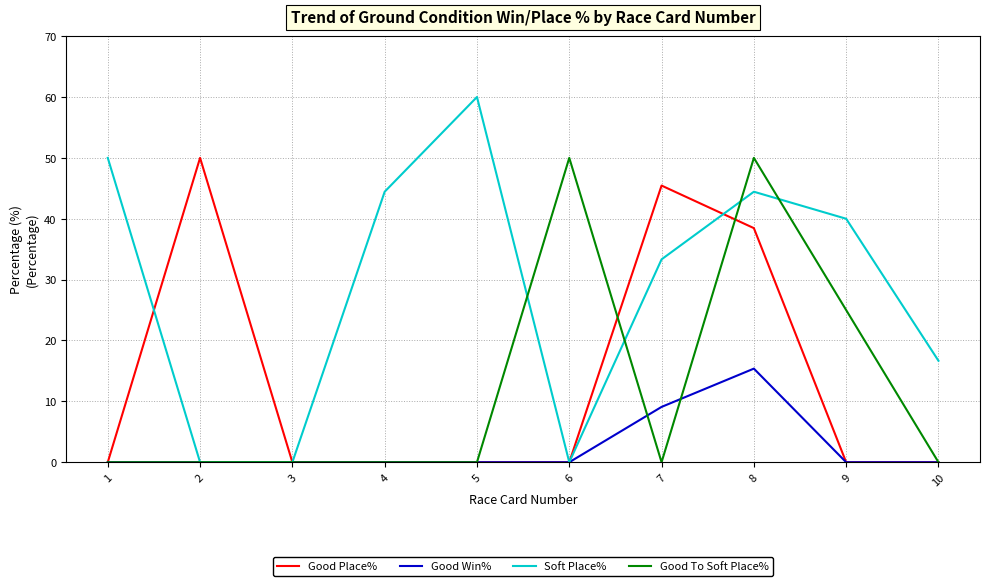

What is the total value across all series at 8?

148.3